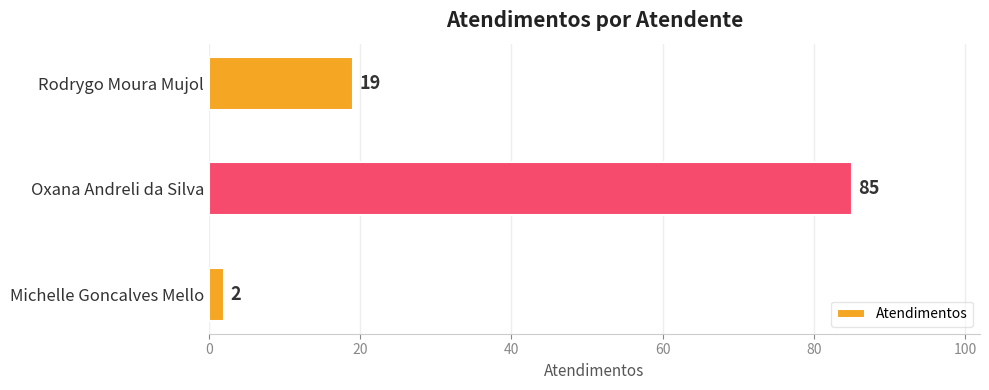

List the labels in order of value, smallest first.

Michelle Goncalves Mello, Rodrygo Moura Mujol, Oxana Andreli da Silva